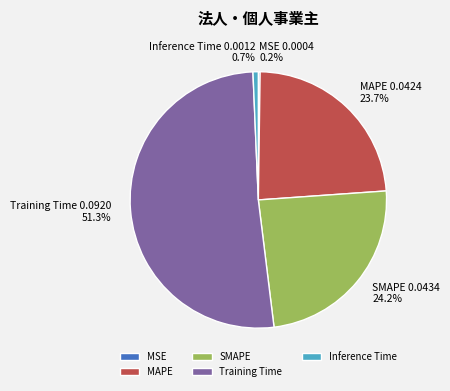

Does SMAPE account for over 50% of the chart?

No